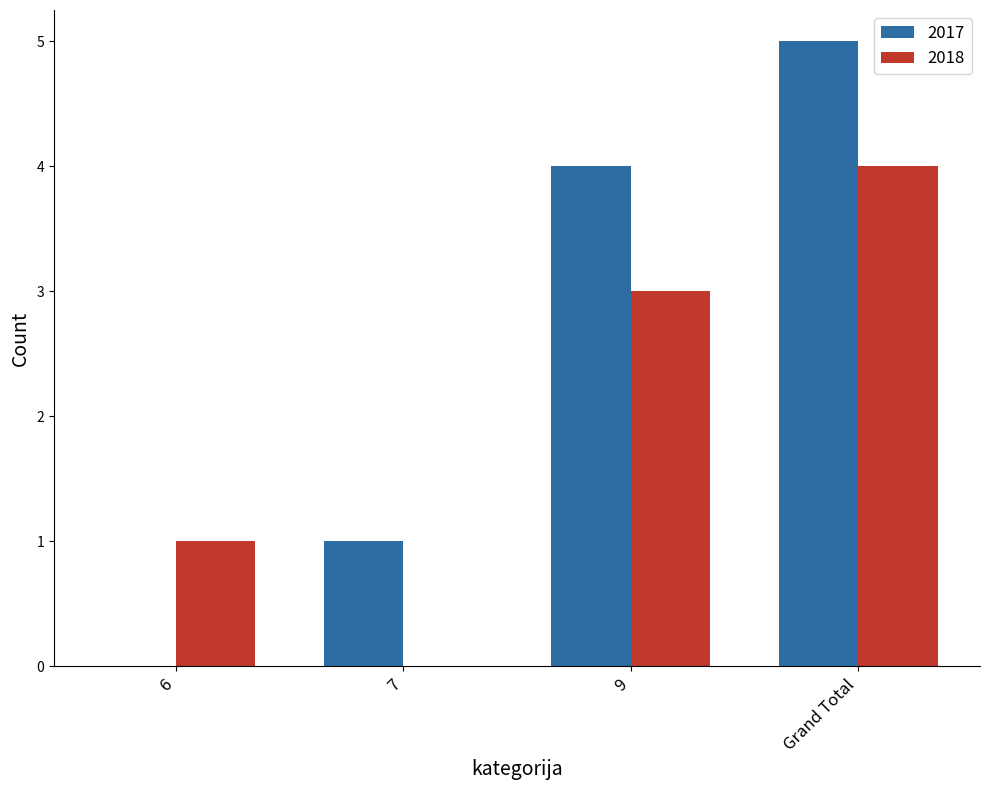

At which category is the sum across all series the highest?

Grand Total